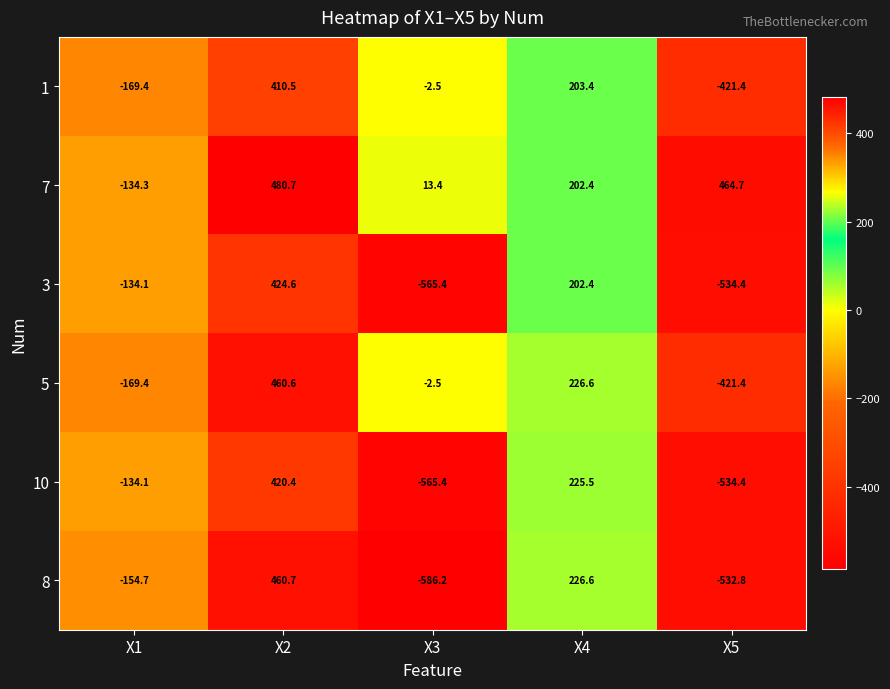

The 1 series shows 203.4 at X4. True or false?

True